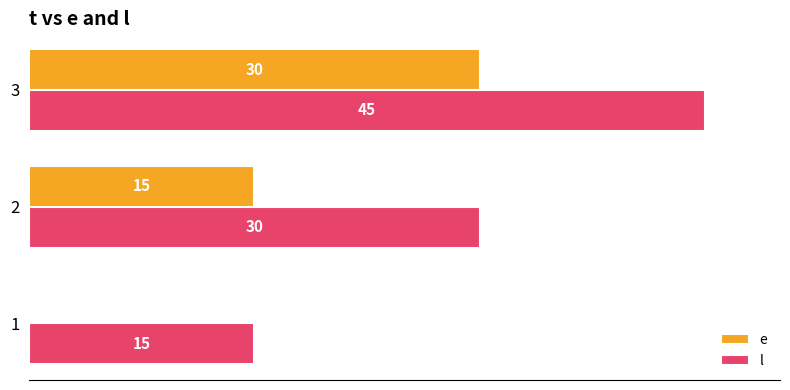

Which series has the largest total across all categories?

l